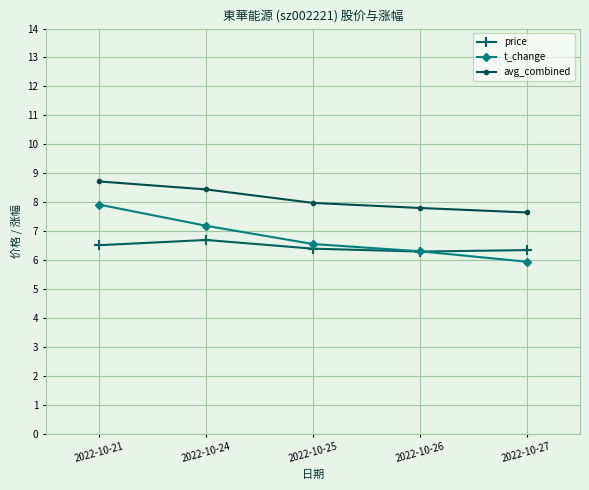

True or false: t_change and price cross at least once.

True